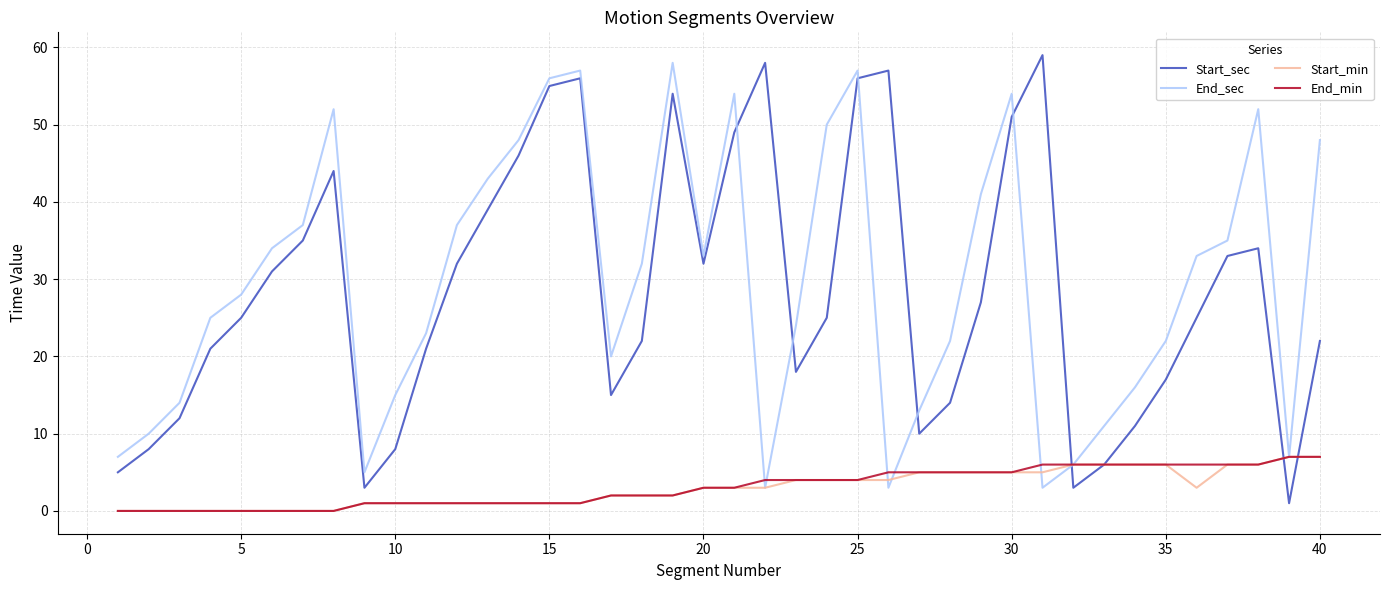

Which series has the widest spread of values?

Start_sec